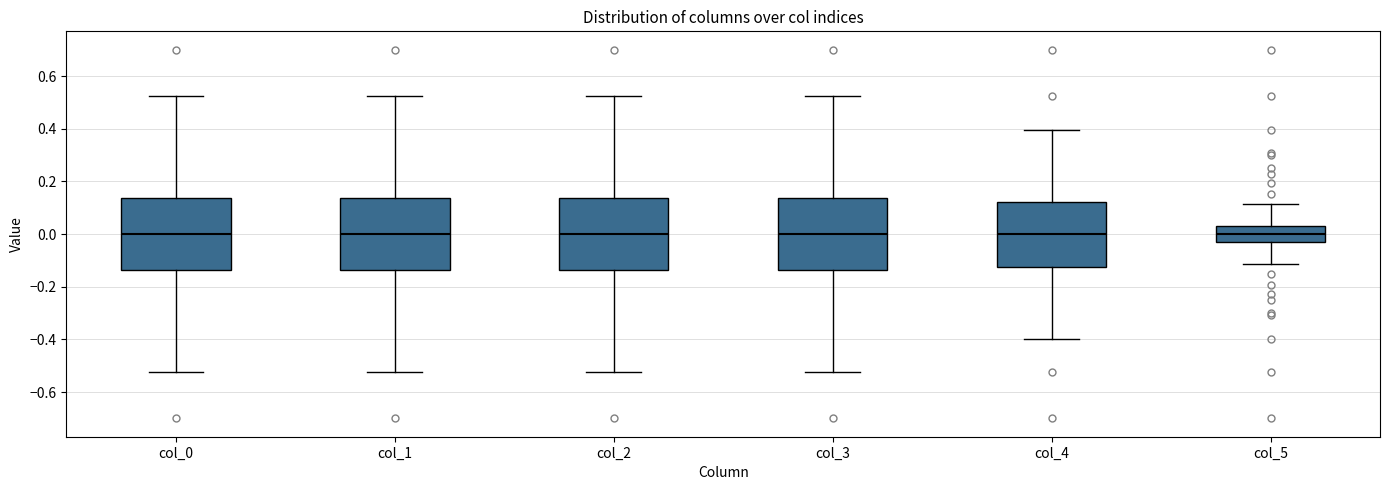

Where does the upper whisker of the box for col_0 end on the y-axis? The values are not printed on the chart, so give them approximately, as read against the axis.

0.52